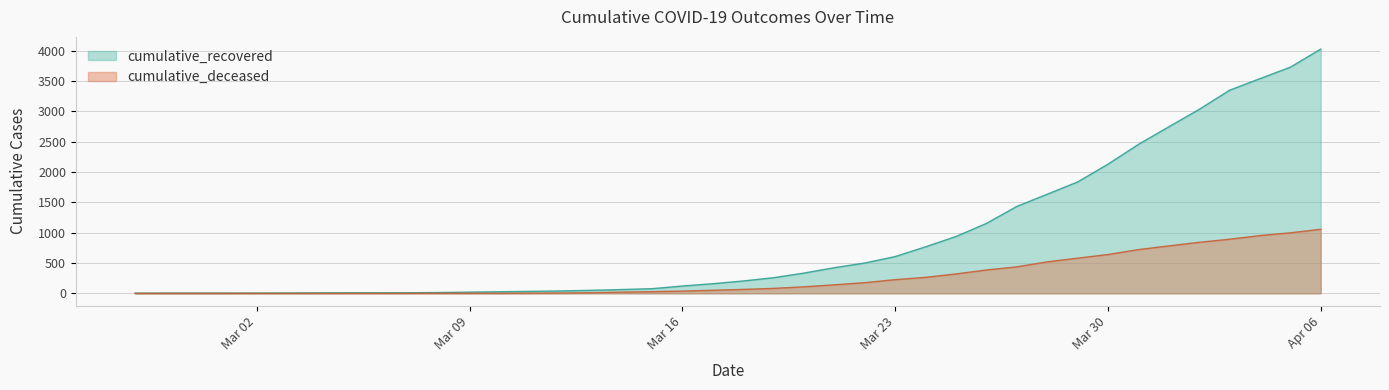

Does the chart have visible grid lines?

Yes